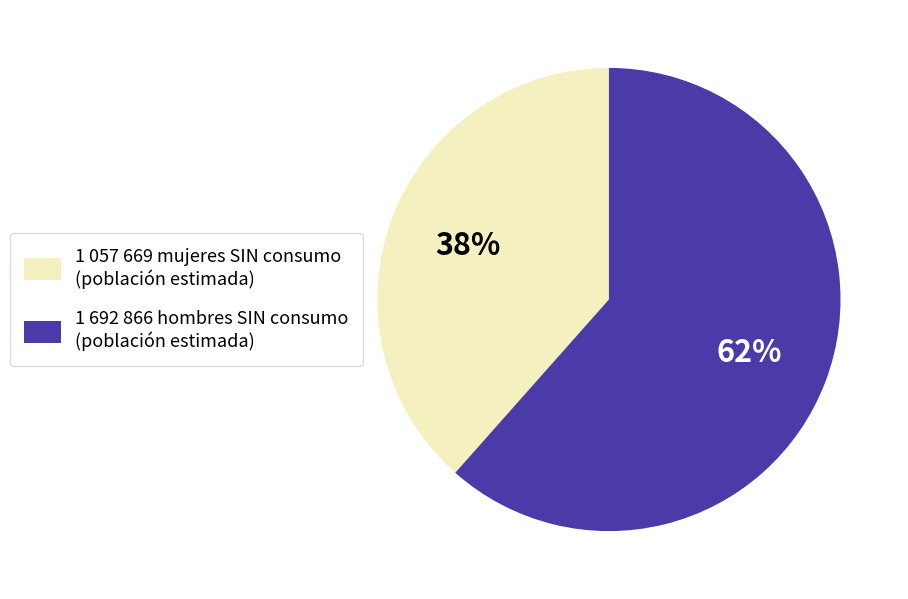

To the nearest percent, what is the average slice percentage?

50%